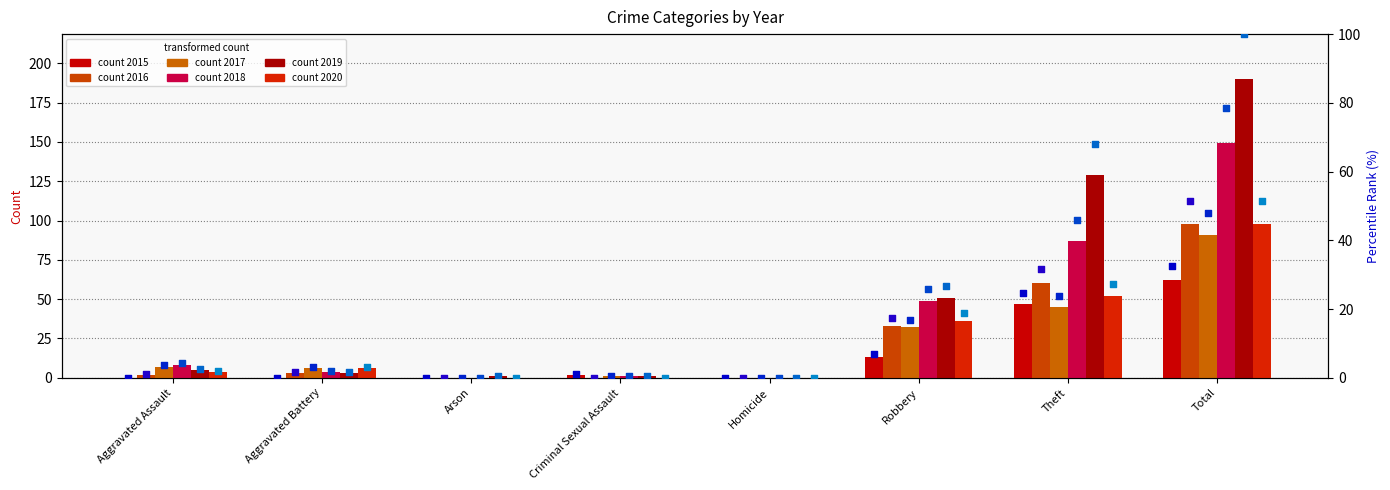

Which series contains the lowest Y value?

2015